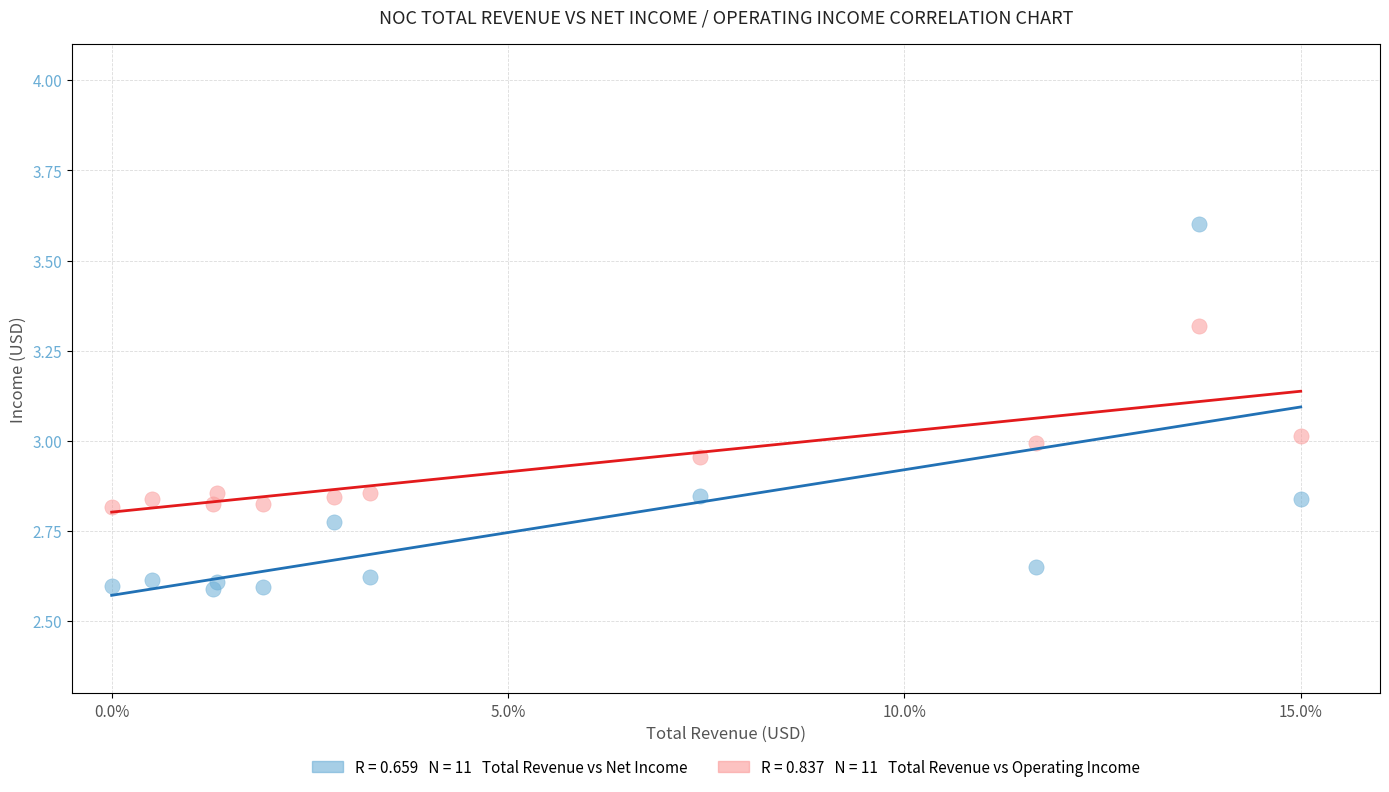

Across all data points, what is the range of Y values (max minus min)?

1.0